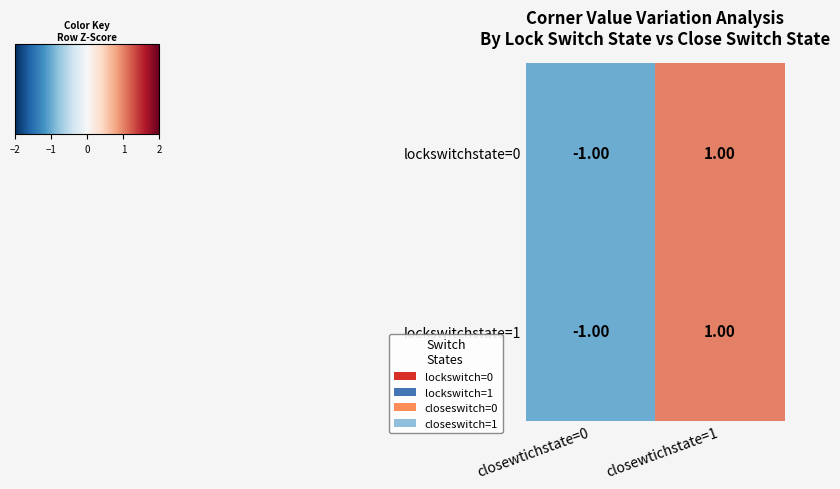

List the labels in order of lockswitchstate=1 value, largest first.

closewtichstate=1, closewtichstate=0